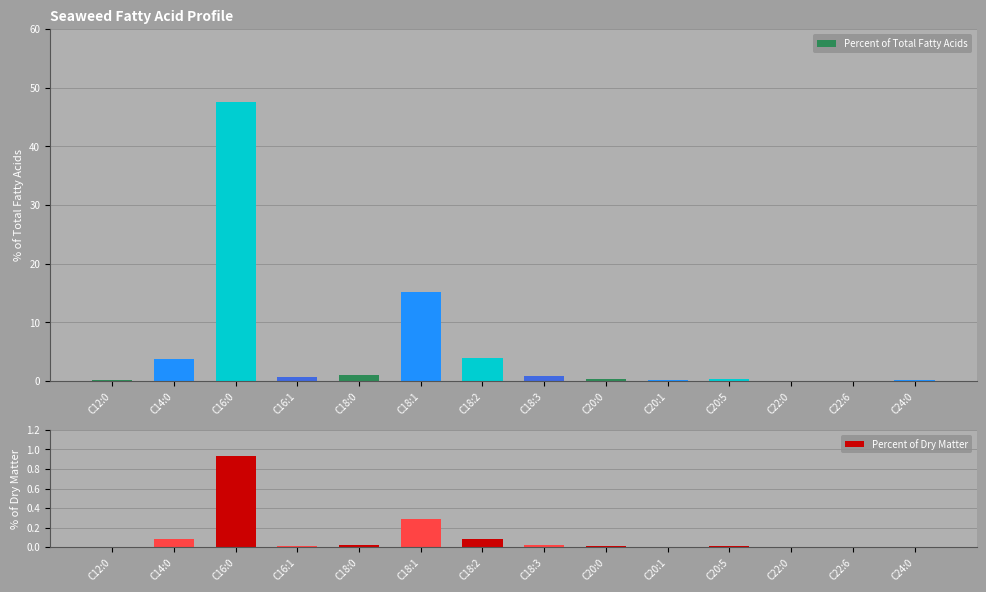

Which has a higher value, C18:3 or C18:0?

C18:0